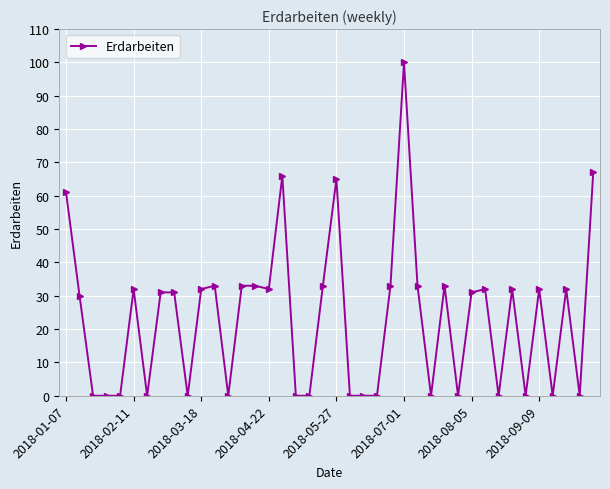

What is the difference between the second highest and minimum values?

67